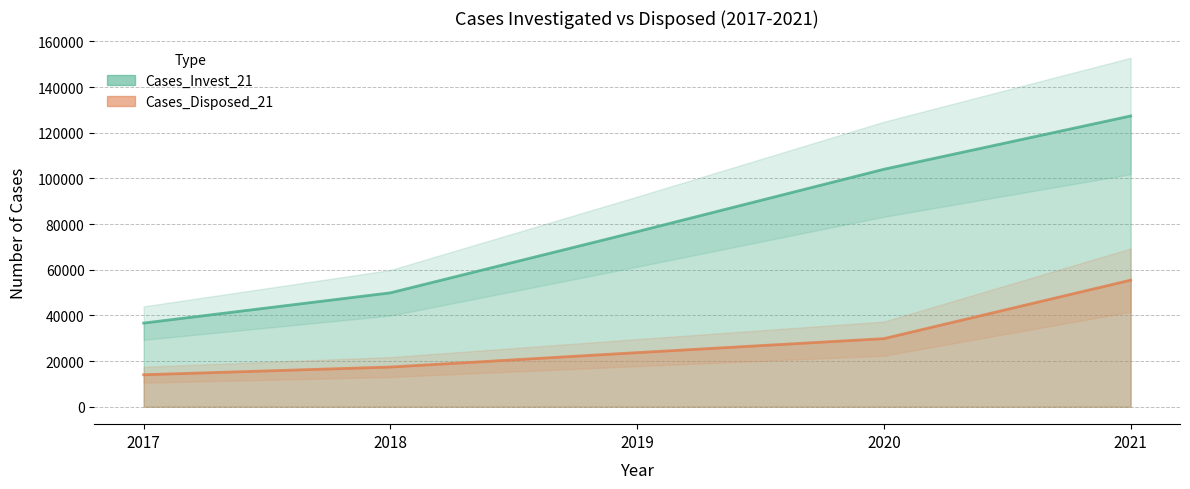

What is the value of the Cases_Invest_21 point at the 4th from the left?

103988